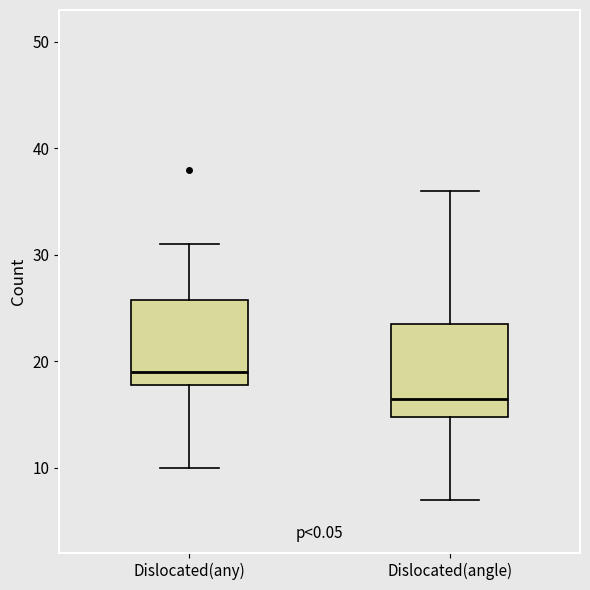

Reading left to right, transcribe this box plot: for each box, give where its median line is, the range the box spans, and where its two whiskers end, as read against the y-axis. The values are not printed on the chart, so give them approximately, as read against the axis.

Dislocated(any): median 19, box 18 to 26, whiskers 10 to 31
Dislocated(angle): median 17, box 15 to 24, whiskers 7 to 36